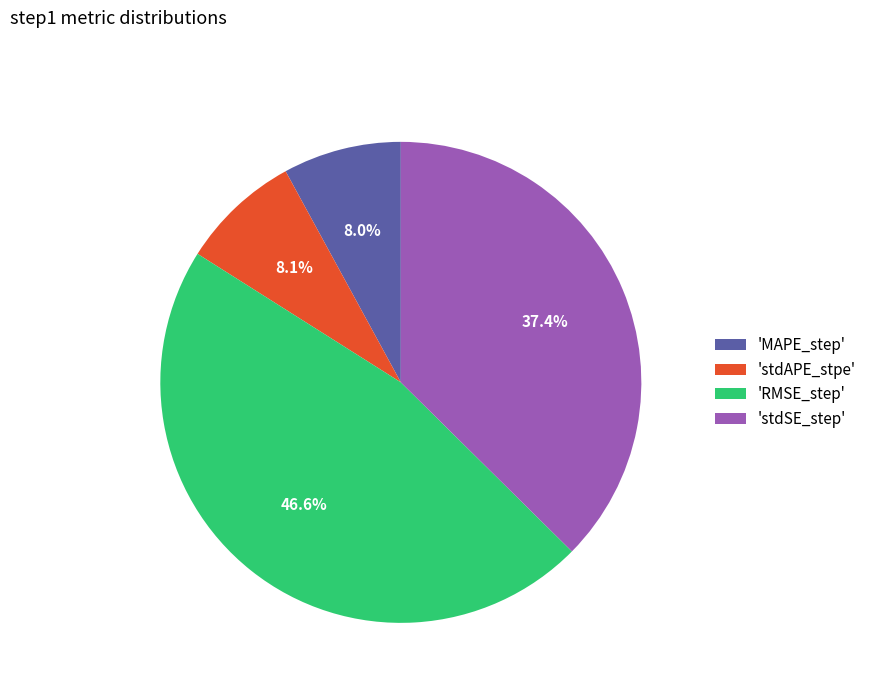

Which has a higher value, 'stdAPE_stpe' or 'RMSE_step'?

'RMSE_step'